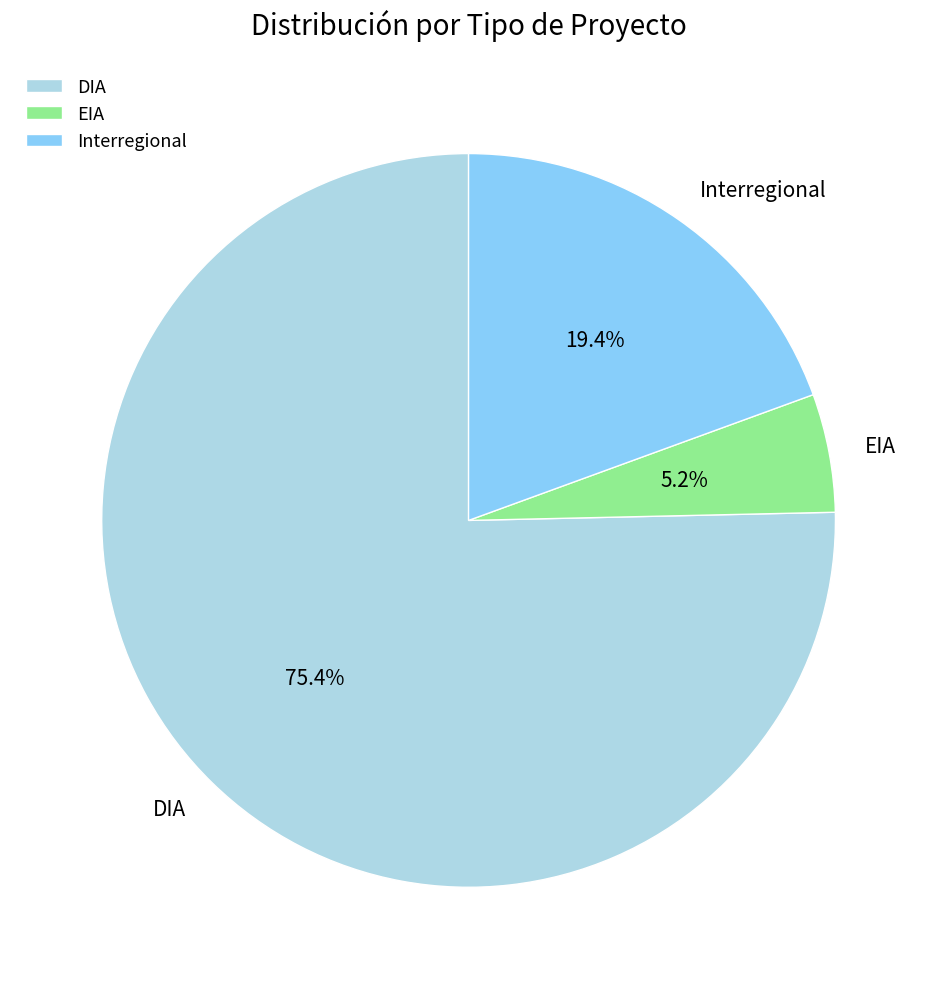

Rank the categories by value from lowest to highest.

EIA, Interregional, DIA